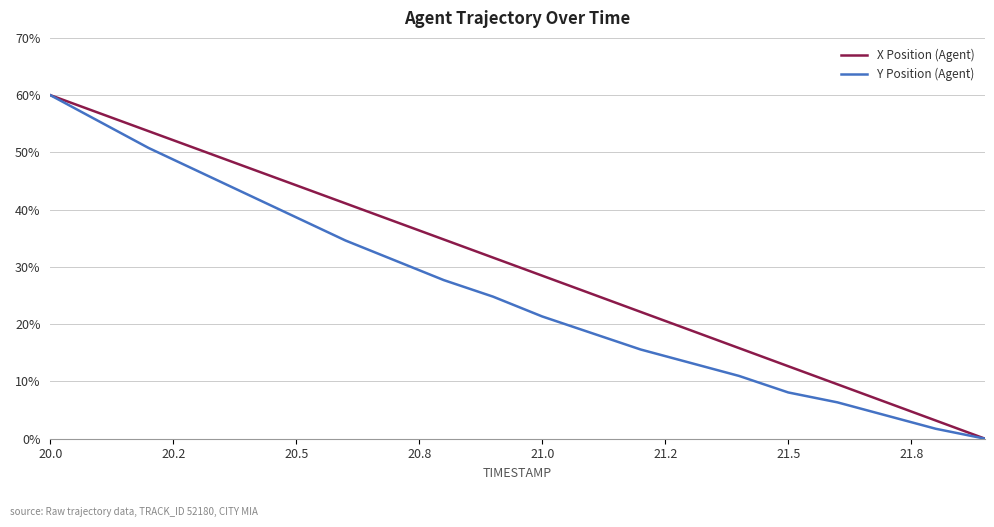

Which series has the largest total across all categories?

X Position (Agent)